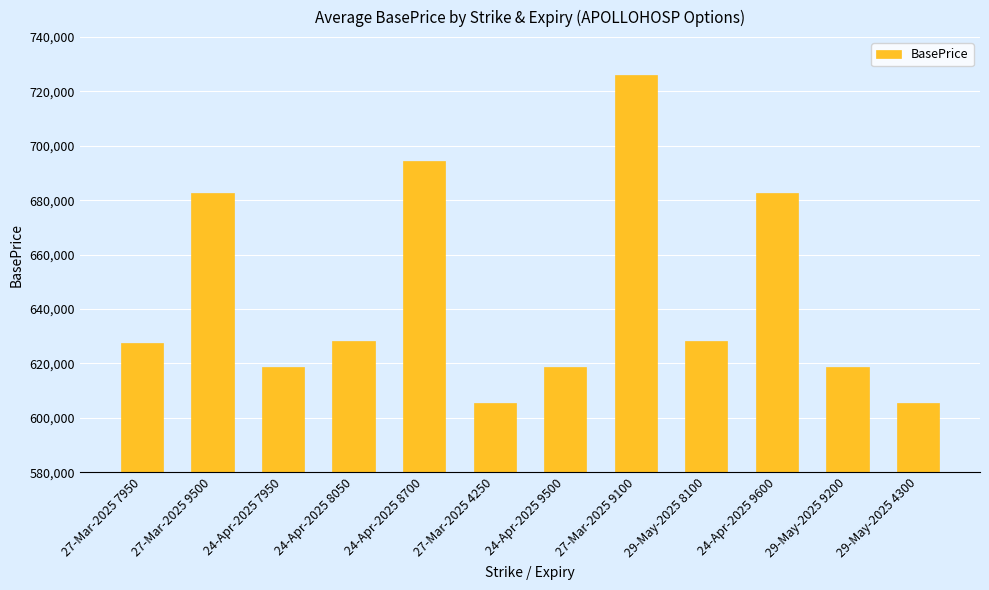

What is the average value?

644731